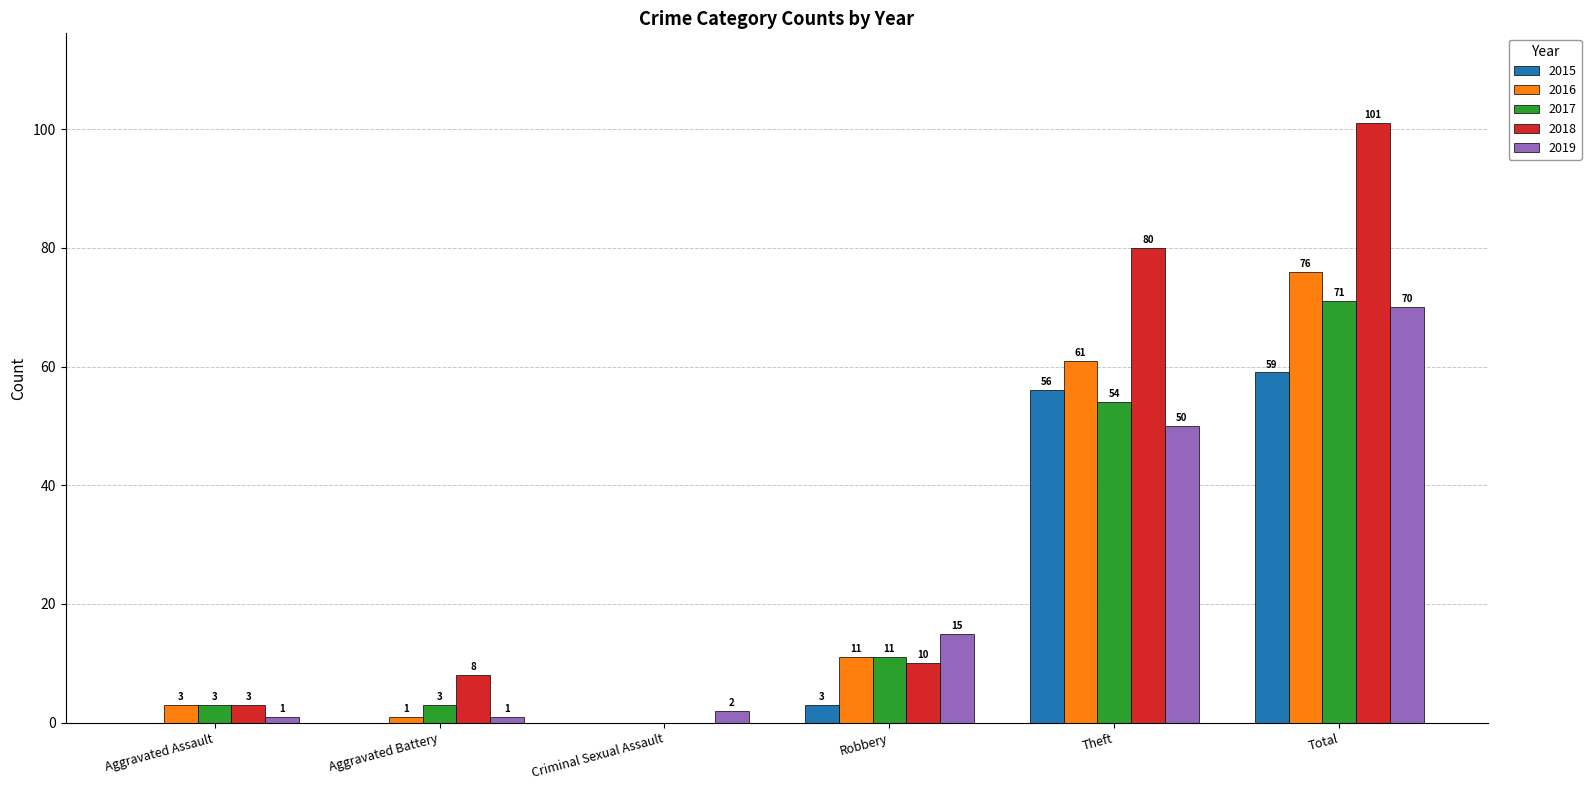

What is the highest value of the 2017 series?

71